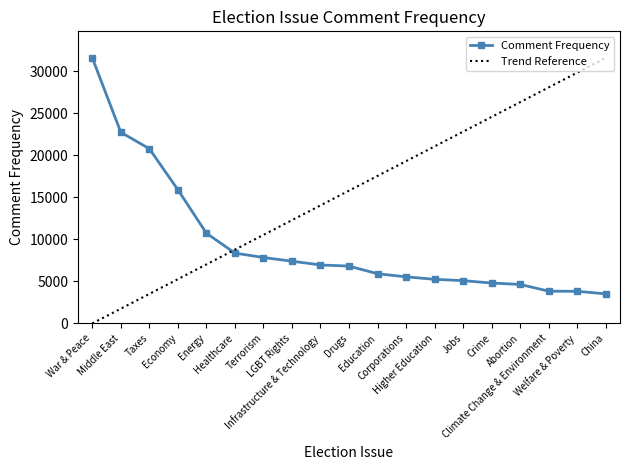

At which label is the value closest to 17550?

Economy